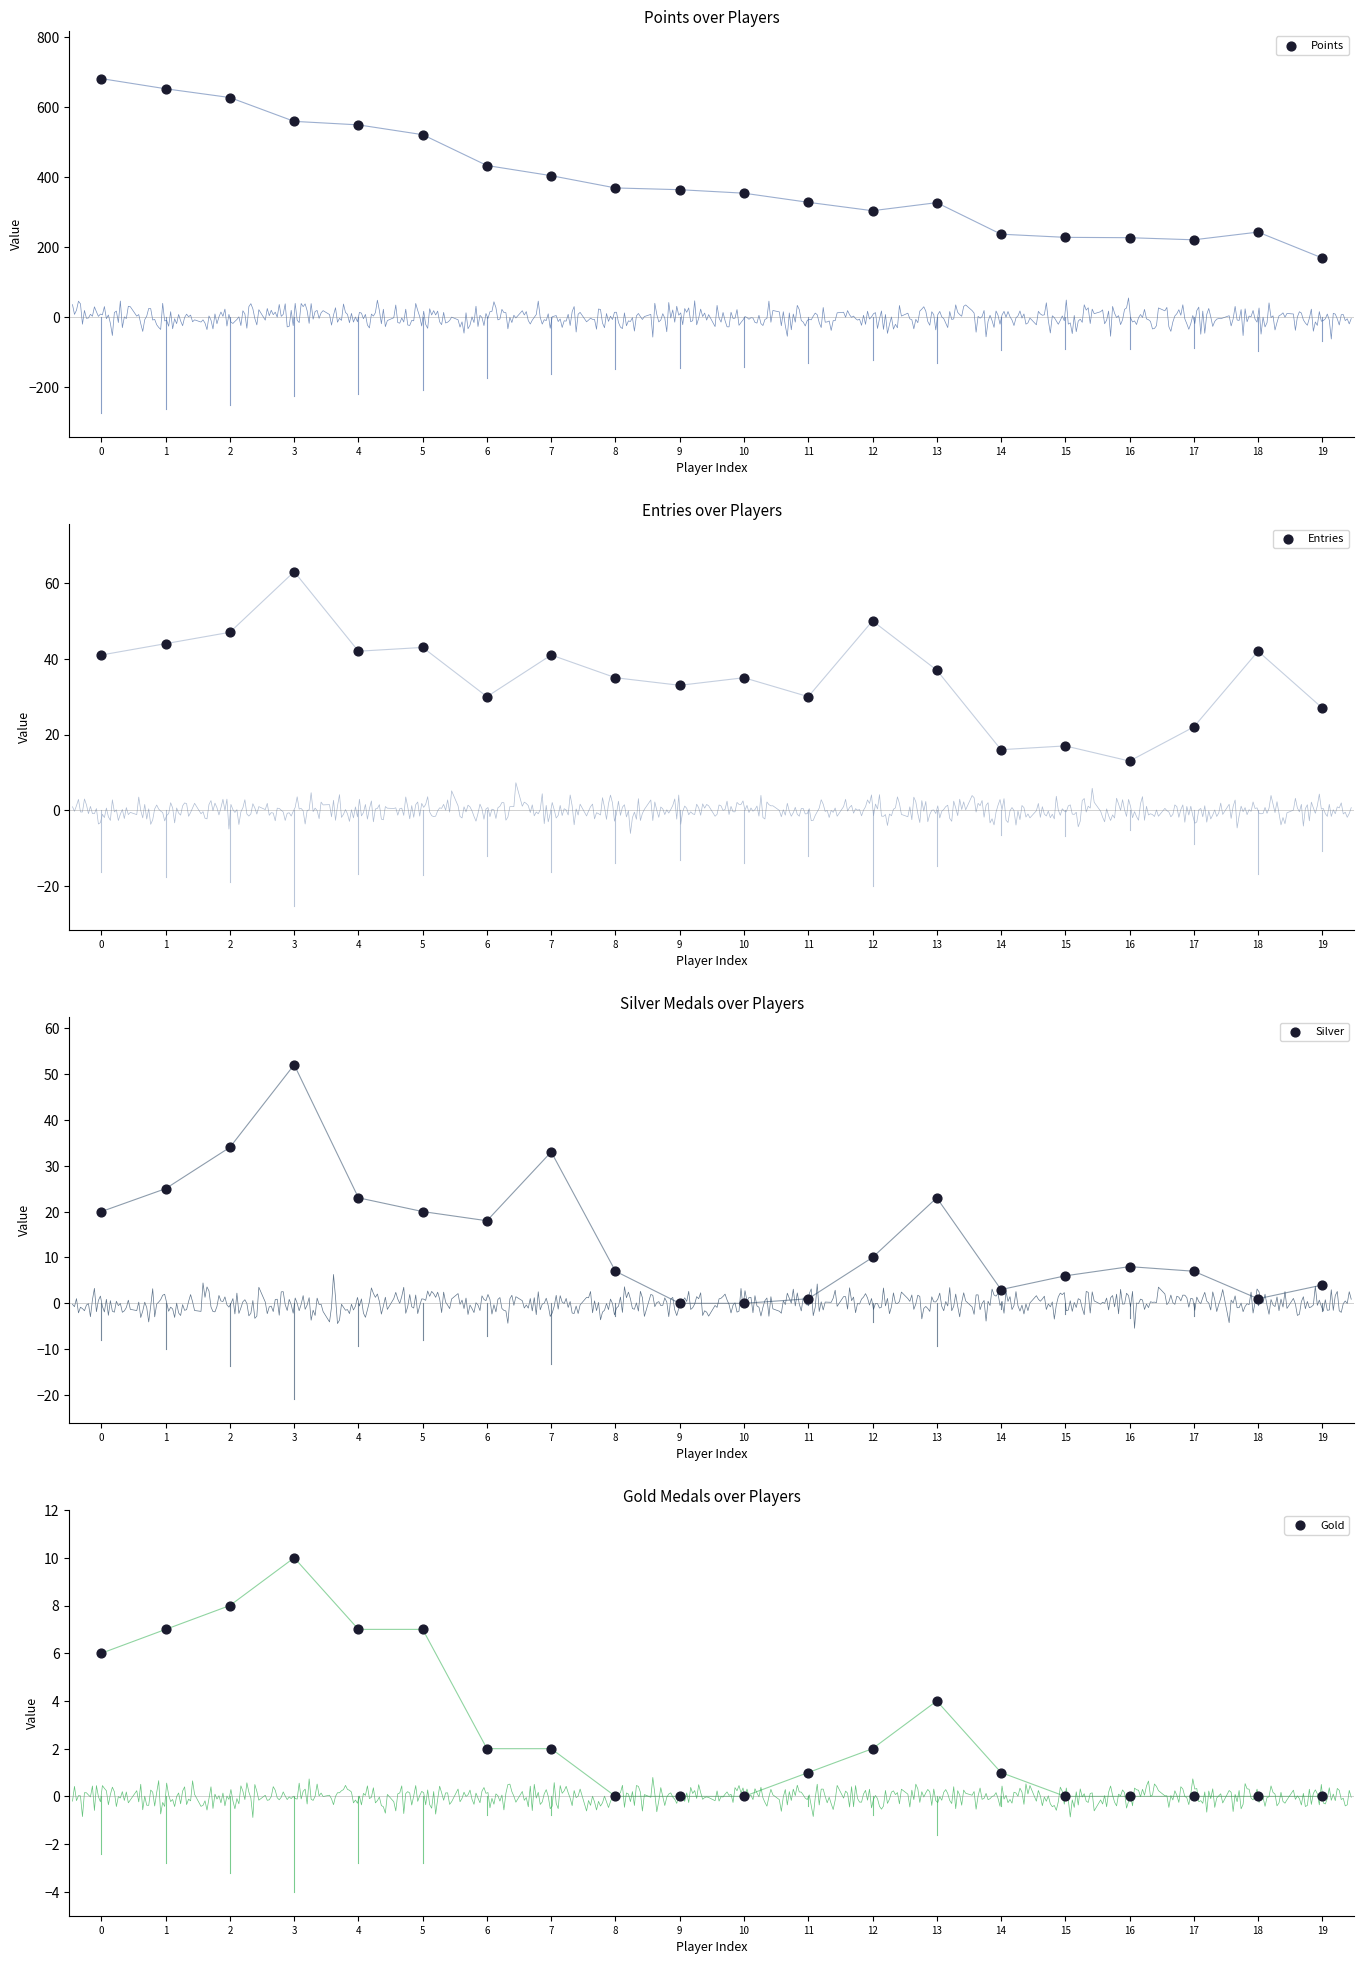

Which series has the widest spread of Y values?

Points